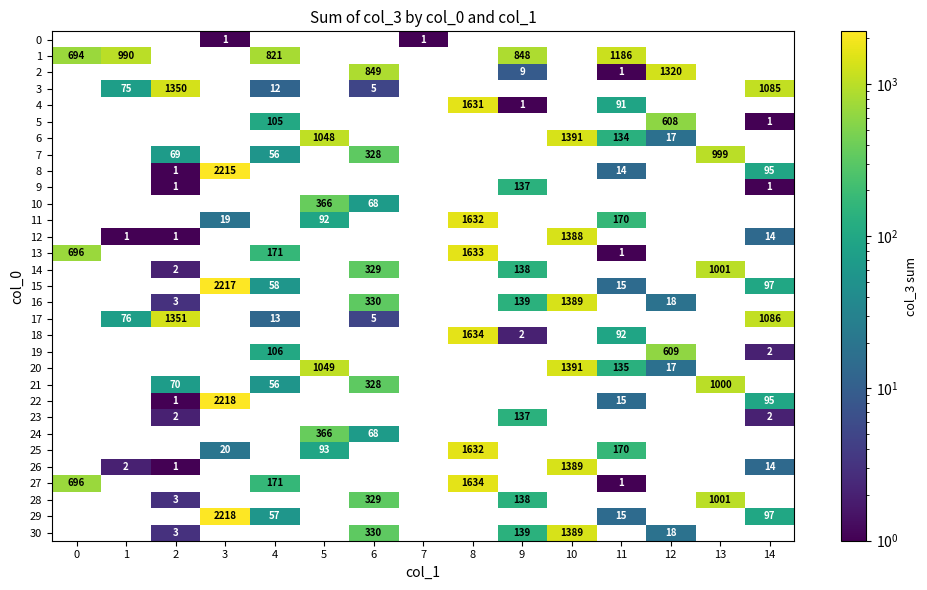

Is it true that 0 equals 2 at 3?

False